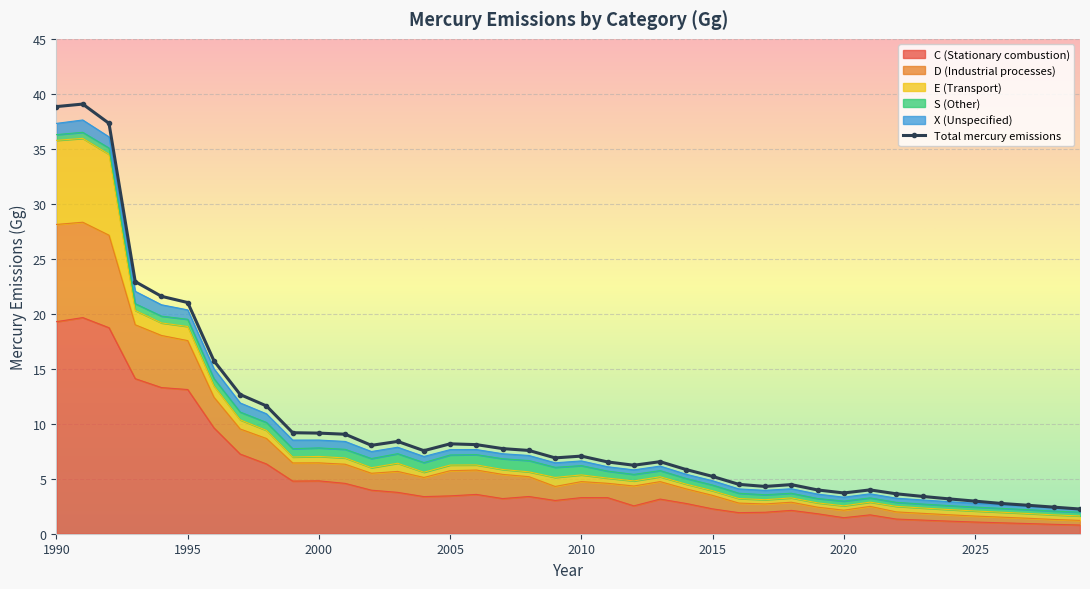

Where is D nearest to the value 19?

1995